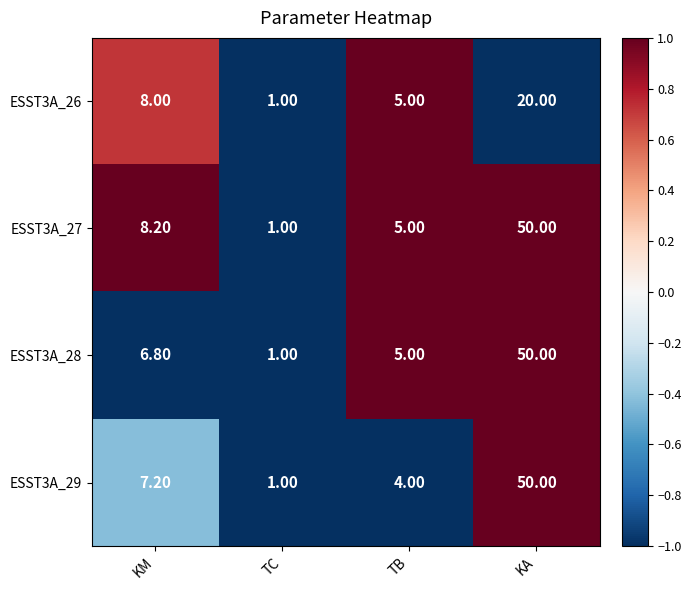

How many values in the ESST3A_27 series exceed 8?

2